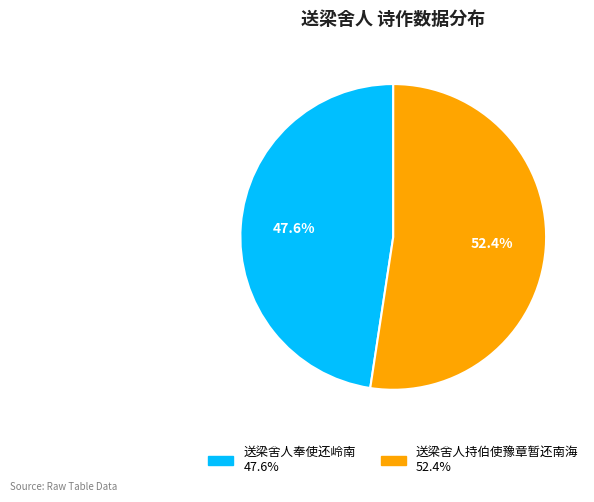

Is there a majority slice in this chart?

Yes